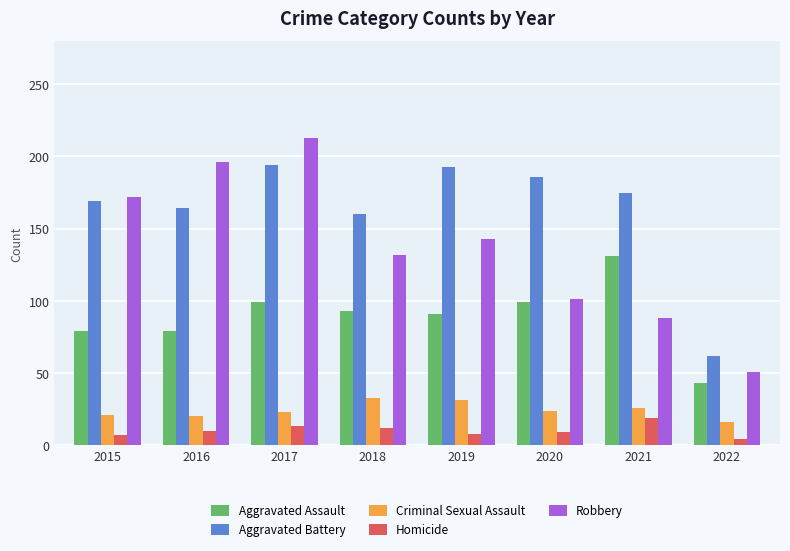

Are the bars horizontal?

No